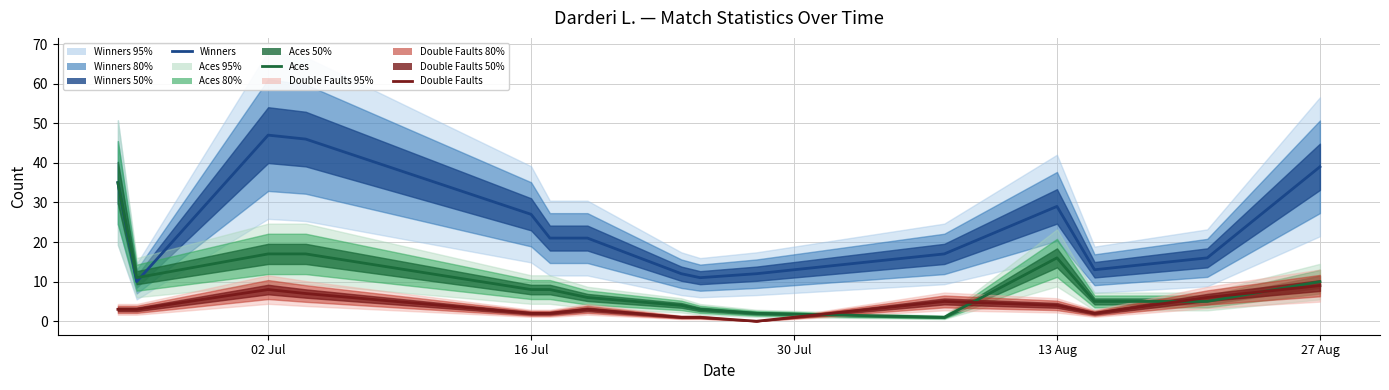

Which series has the largest range (max minus min)?

Winners